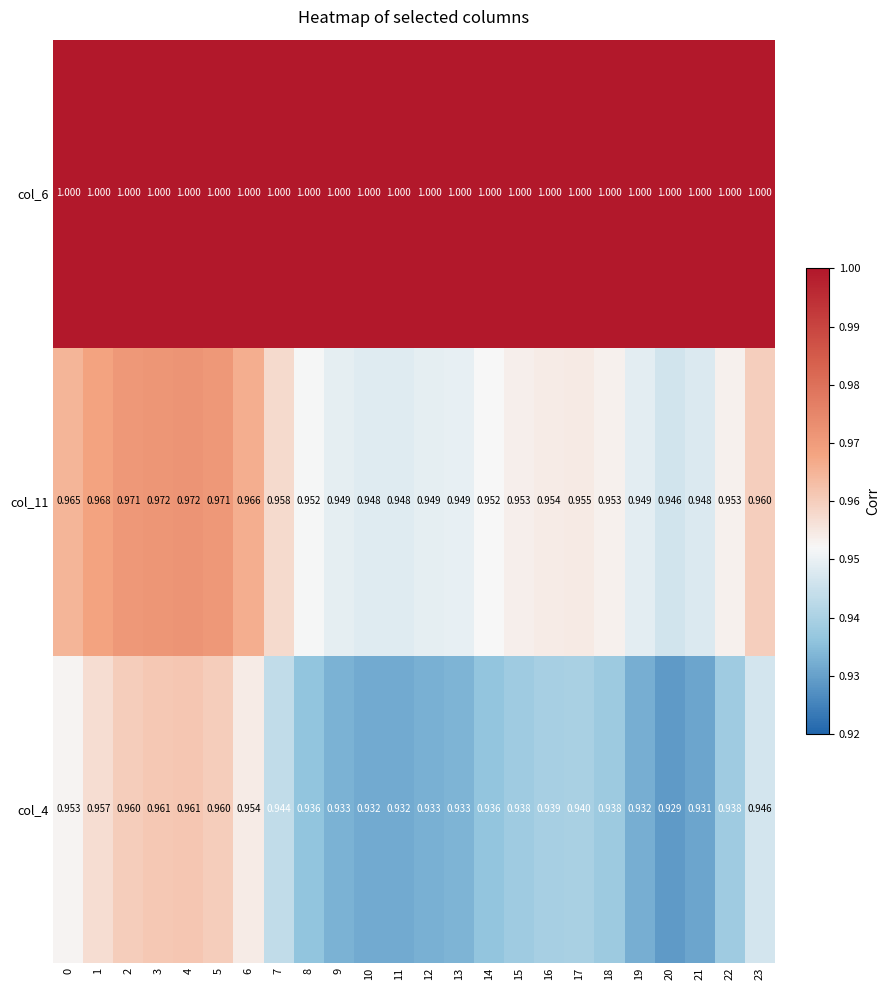

Is the value of col_6 at 4 greater than the value of col_4 at 19?

Yes